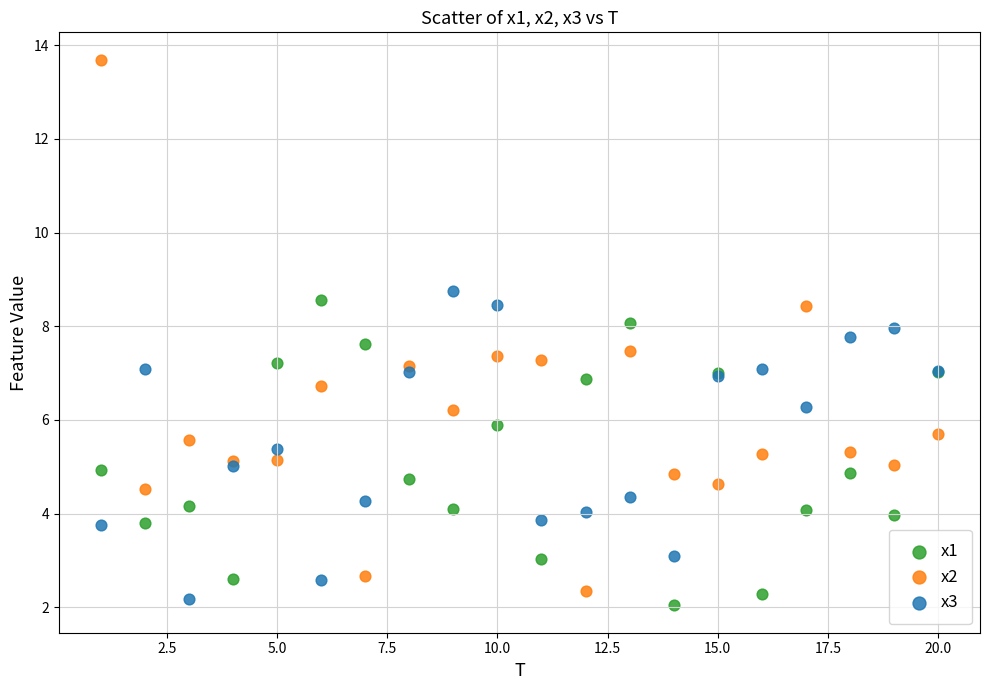

Which series reaches the maximum Y coordinate?

x2